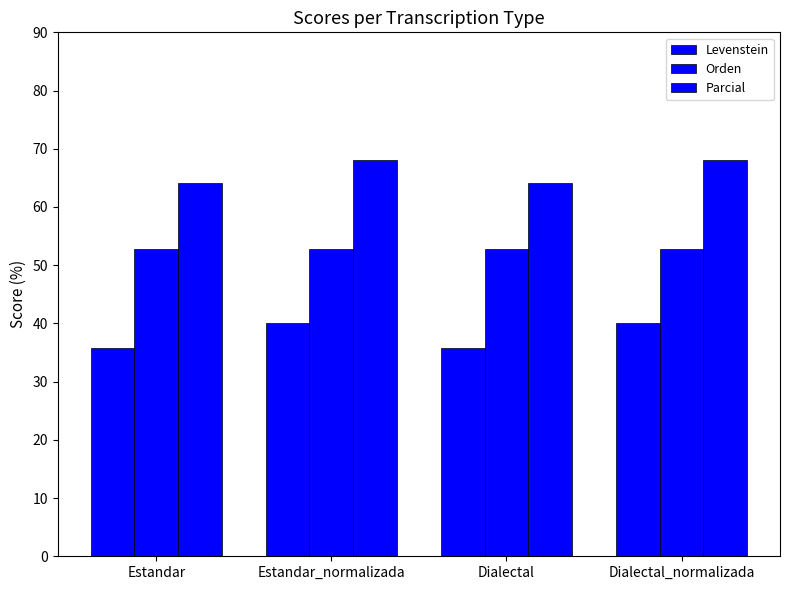

How many values in the Levenstein series are below 40?

2